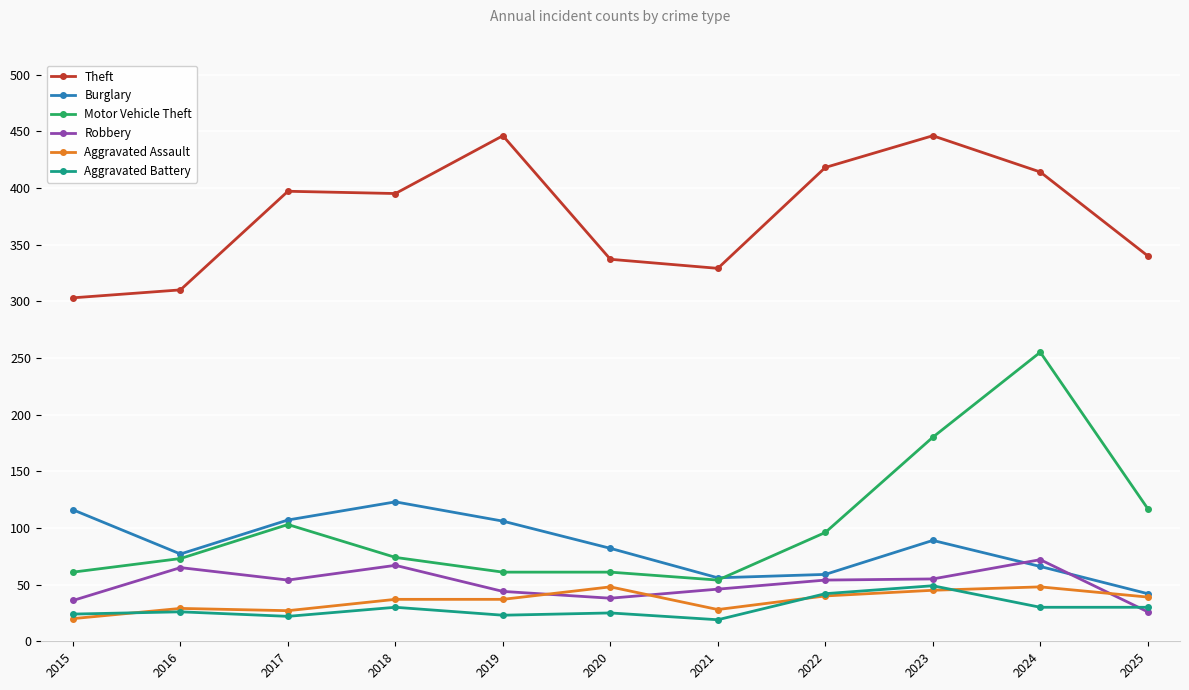

What is the total value across all series at 2021?

532